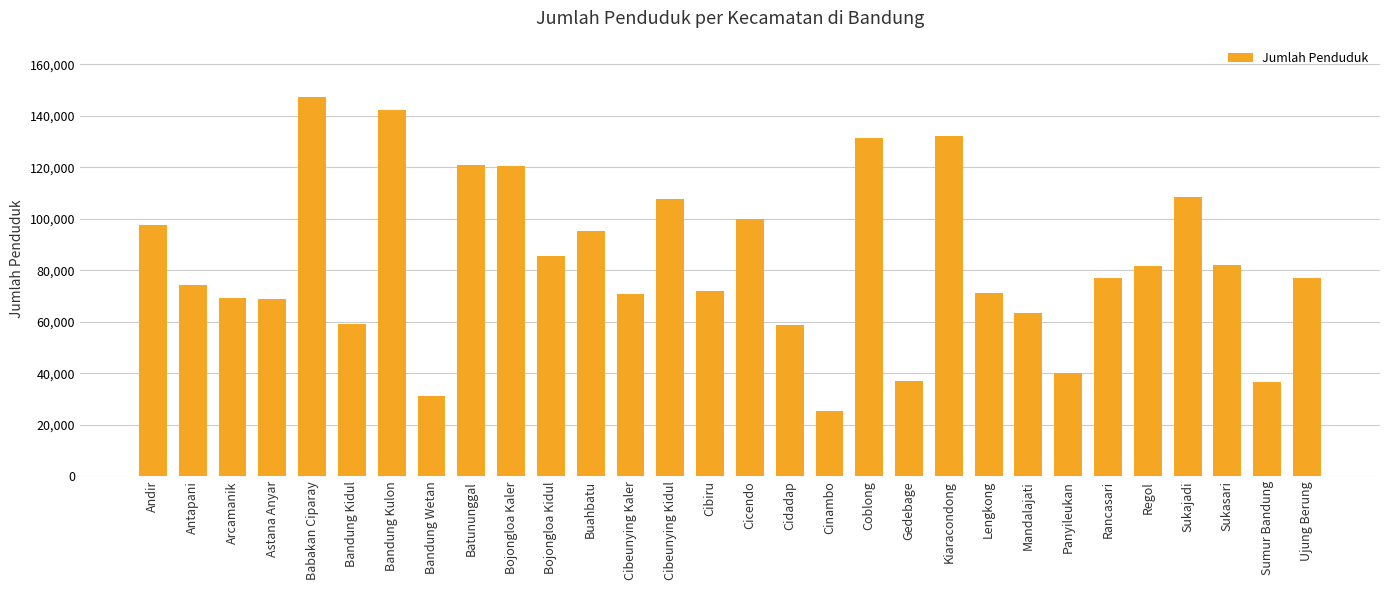

What is the difference between the maximum and minimum values?

121865